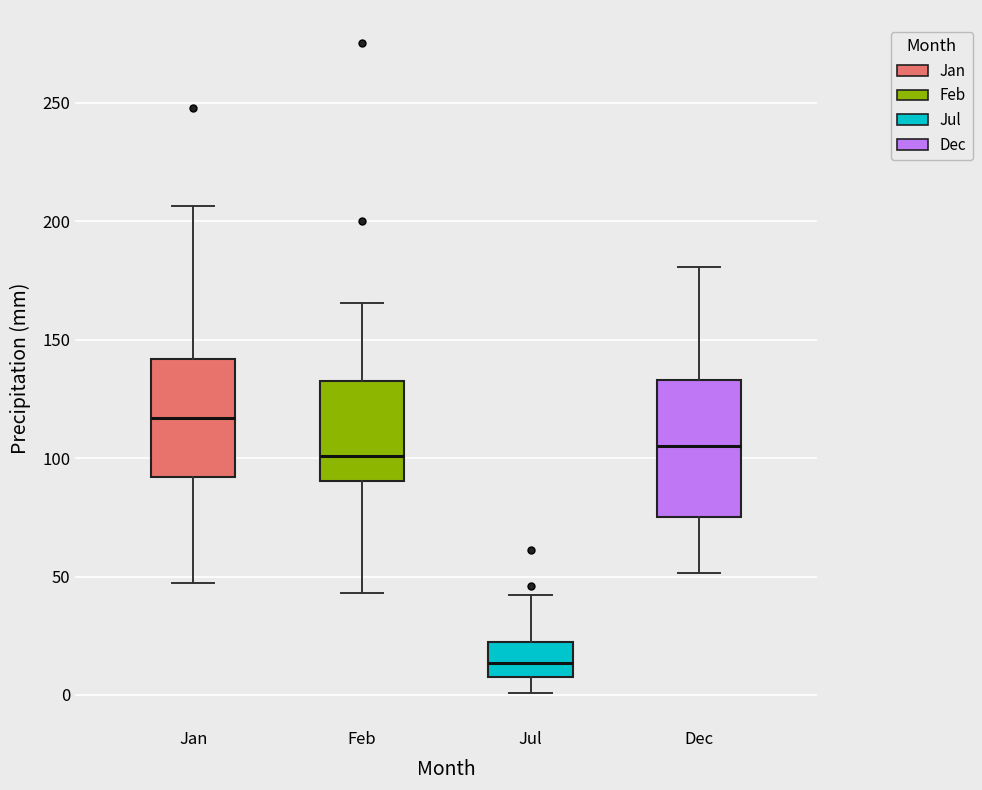

Where does the upper whisker of the box for Jan end on the y-axis? The values are not printed on the chart, so give them approximately, as read against the axis.

205